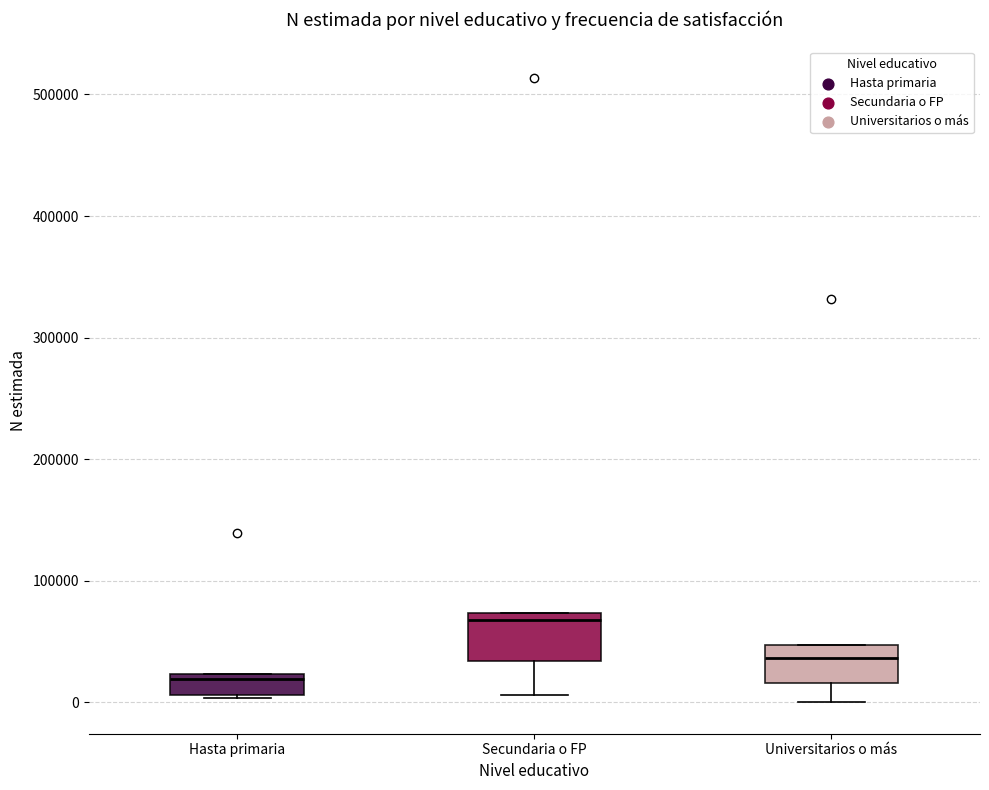

Reading left to right, read every box against the y-axis: the position of its median line, the range the box covers, and the ends of its whiskers. The values are not printed on the chart, so give them approximately, as read against the axis.

Hasta primaria: median 20000 (just below the box's upper edge), box 10000 to 20000, whiskers 0 to 20000
Secundaria o FP: median 70000 (just below the box's upper edge), box 30000 to 70000, whiskers 10000 to 70000
Universitarios o más: median 40000, box 20000 to 50000, whiskers 0 to 50000